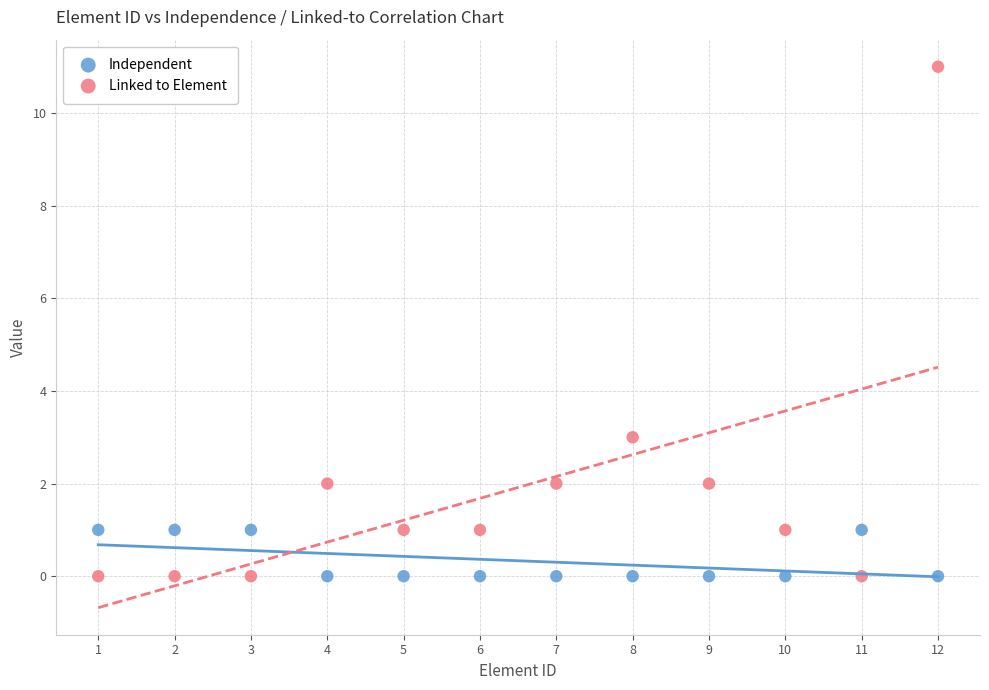

Which series has the widest spread of Y values?

Linked to Element